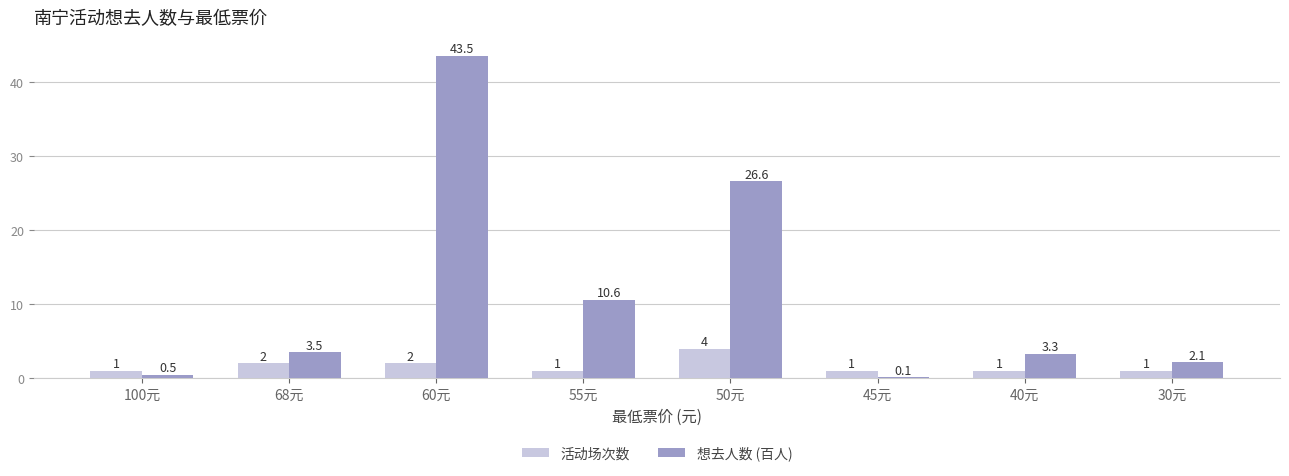

Between 40元 and 30元, which series saw the biggest shift?

想去人数 (百人)